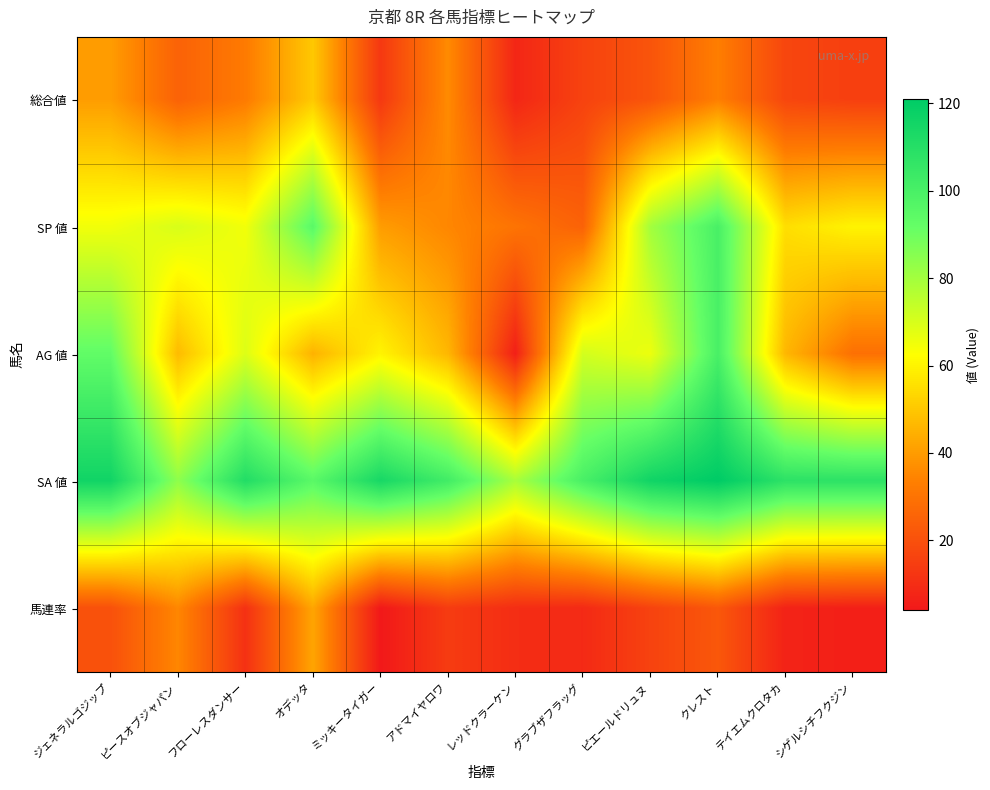

What is the smallest value displayed?

4